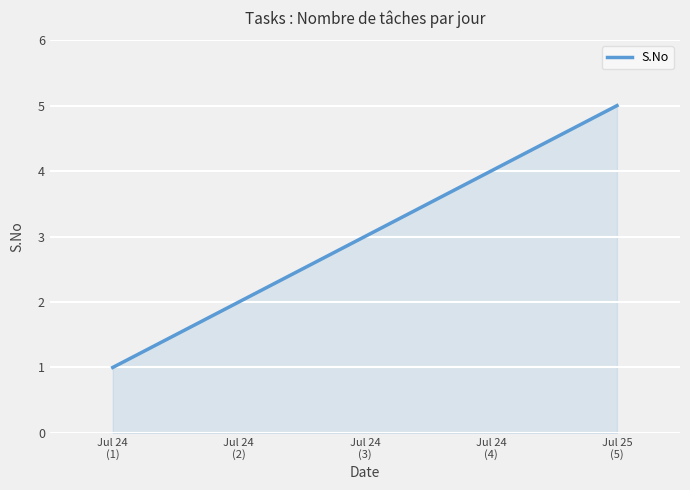

What is the smallest value displayed?

1.0